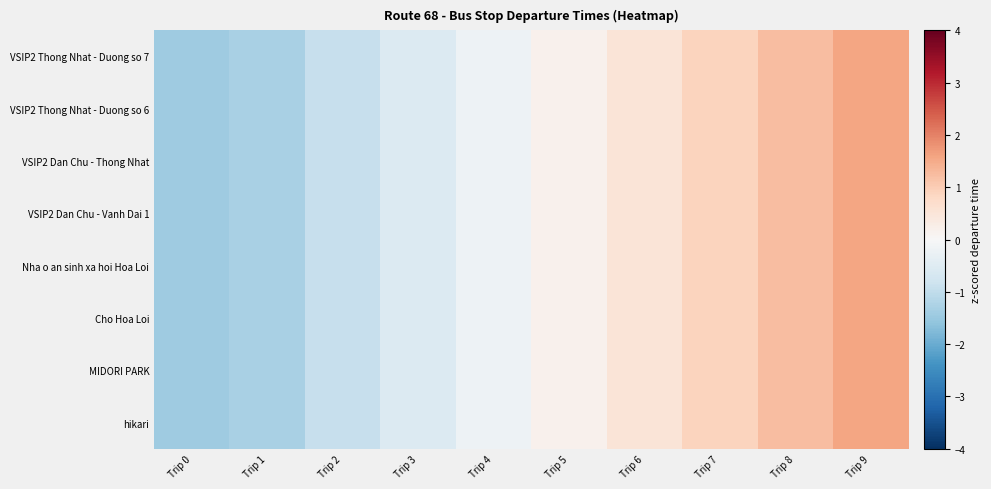

Which category has the highest value across all series?

Trip 9